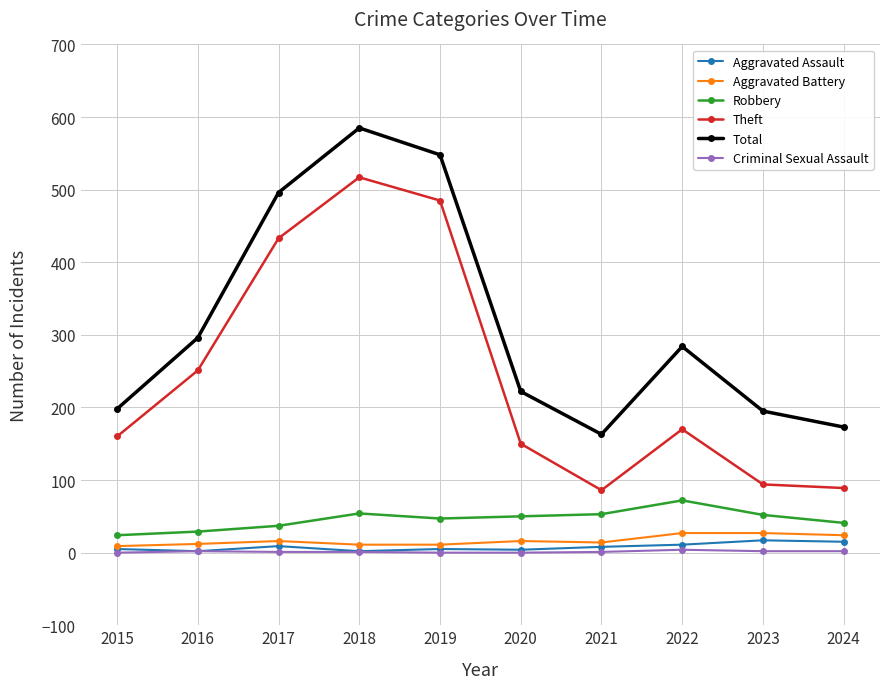

At which label is Total closest to 374?

2016